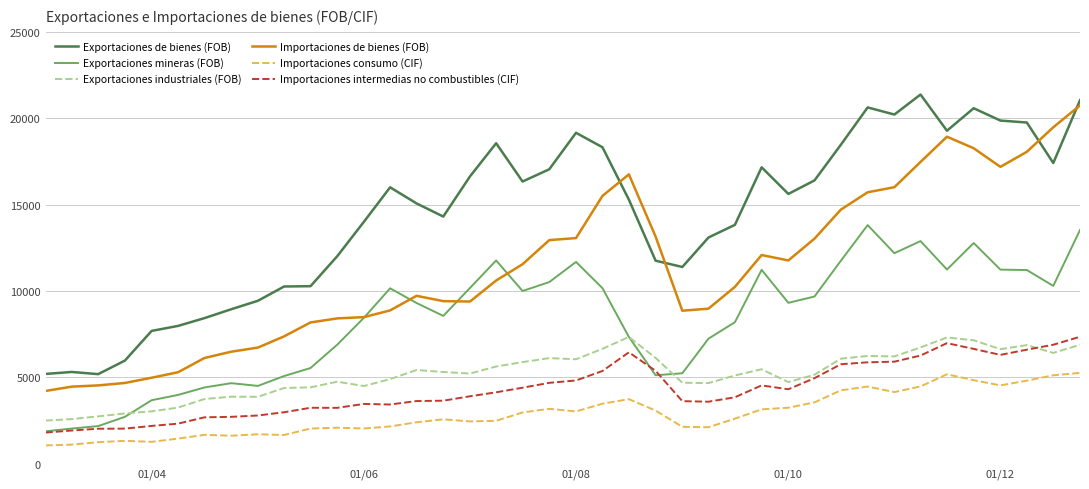

What is the minimum value for Exportaciones de bienes (FOB)?

5182